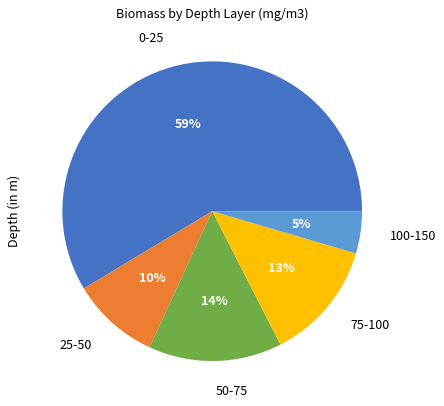

Between 0-25 and 75-100, which is larger?

0-25